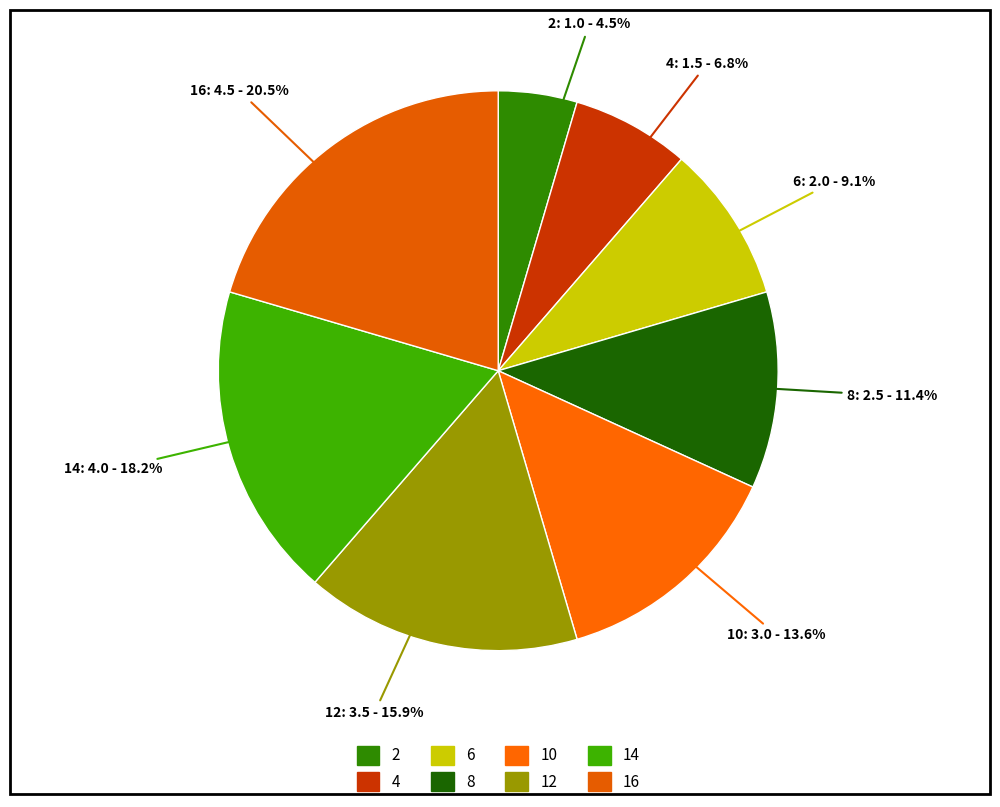

Is there a majority slice in this chart?

No